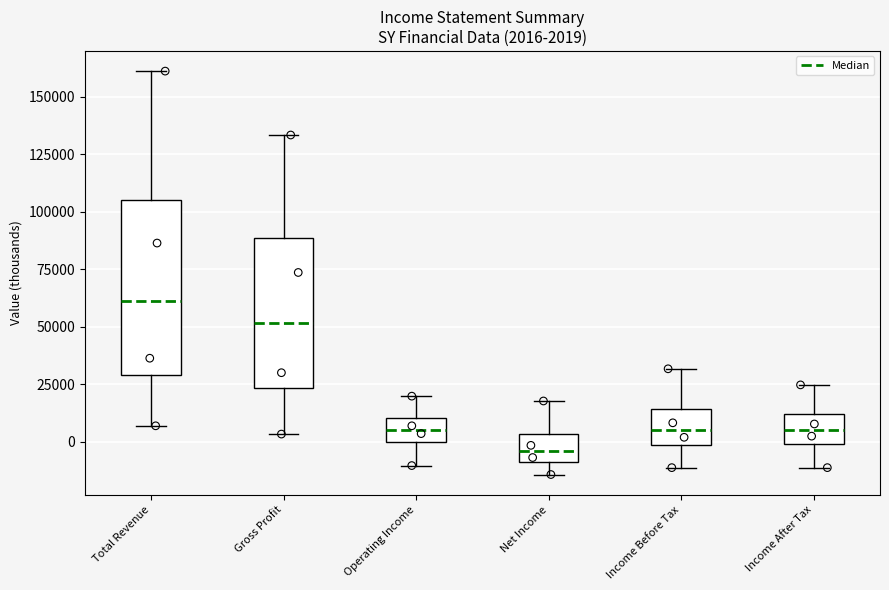

Which box is the tallest, from its lower edge to its upper edge?

Total Revenue